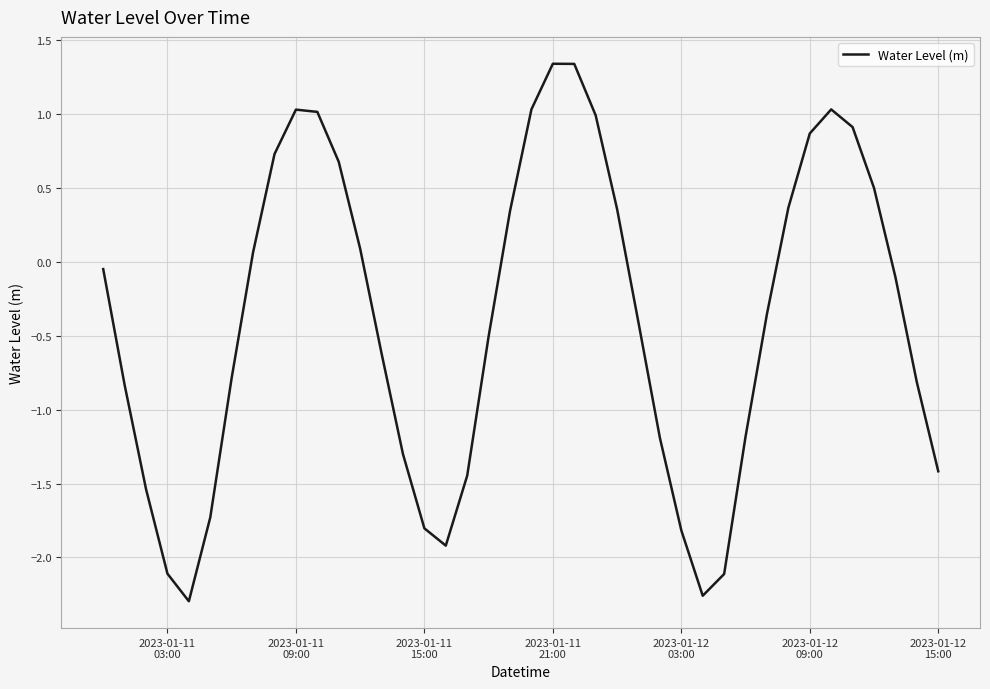

What is the maximum value shown in the chart?

1.3